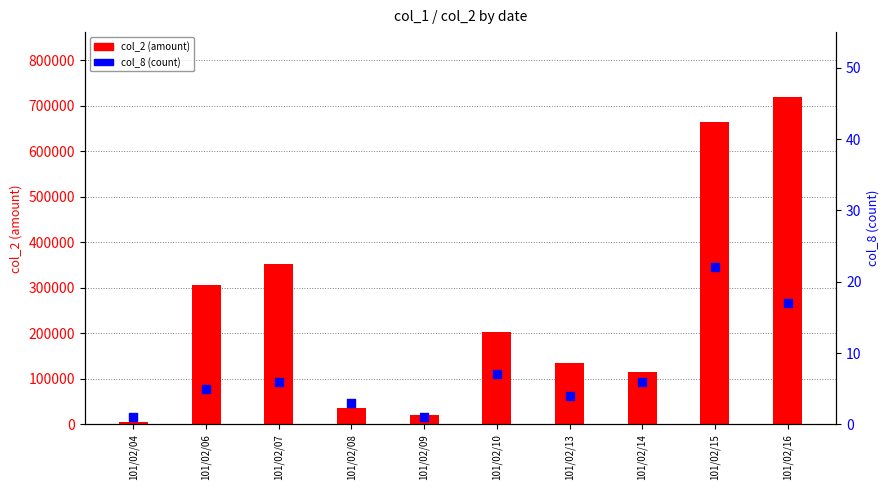

Is the value of col_2 (amount) at 101/02/06 greater than the value of col_8 (count) at 101/02/13?

Yes